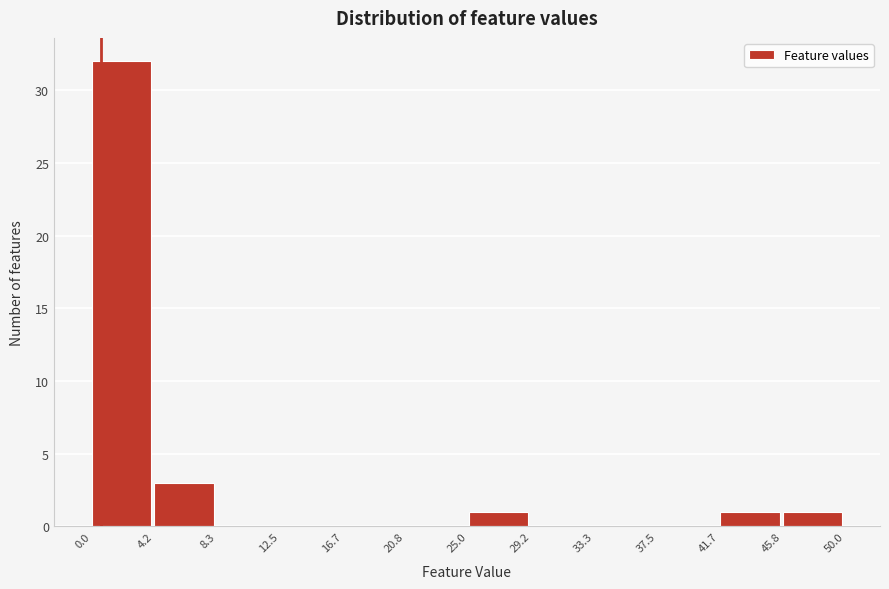

Reading left to right, transcribe this chart: for each bar, give the range it covers on the x-axis and its height. The values are not printed on the chart, so give them approximately, as read against the axis.

0.0 to 4.2: 32
4.2 to 8.3: 3
8.3 to 12.5: 0
12.5 to 16.7: 0
16.7 to 20.8: 0
20.8 to 25.0: 0
25.0 to 29.2: 1
29.2 to 33.3: 0
33.3 to 37.5: 0
37.5 to 41.7: 0
41.7 to 45.8: 1
45.8 to 50.0: 1